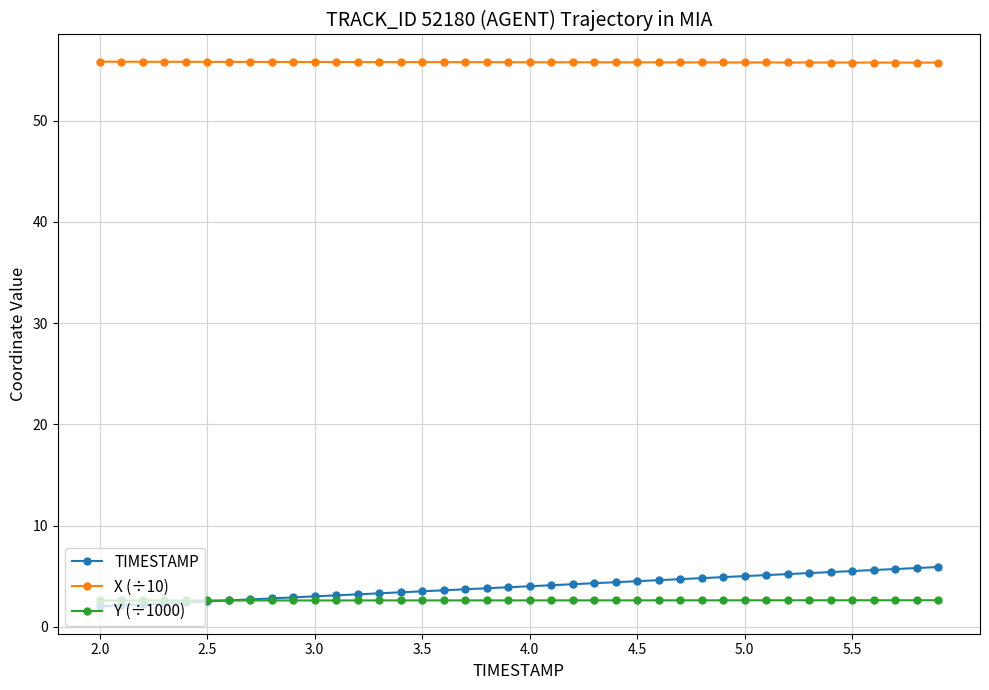

What is the lowest value of the Y (÷1000) series?

2.6